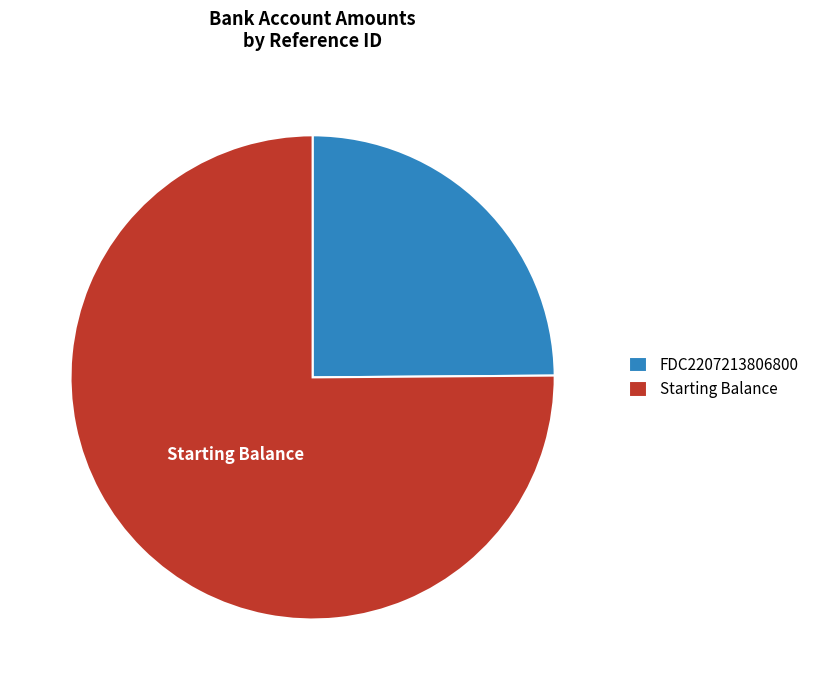

Is the sum of Starting Balance and FDC2207213806800 greater than half?

Yes